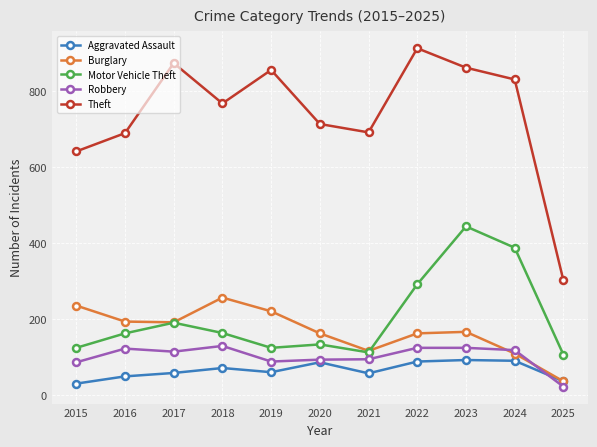

Is the value of Motor Vehicle Theft at 2022 greater than the value of Burglary at 2020?

Yes